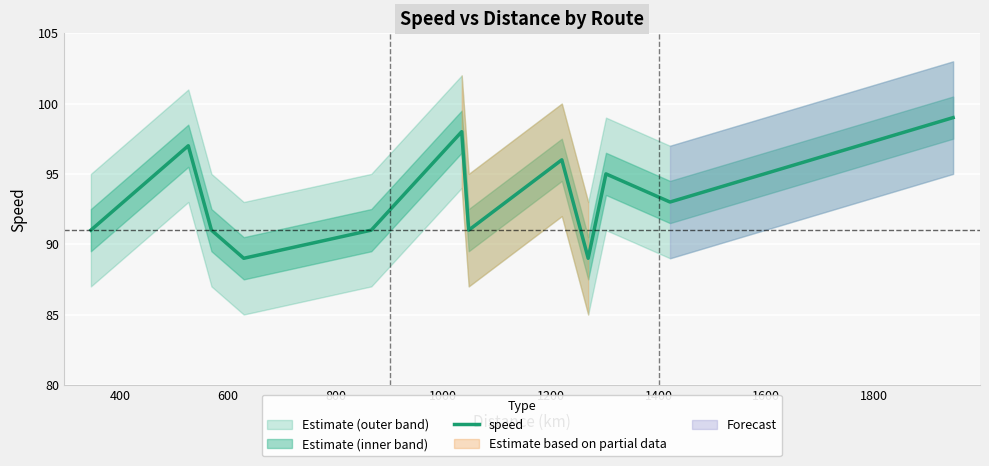

What is the lowest value of the speed series?

89